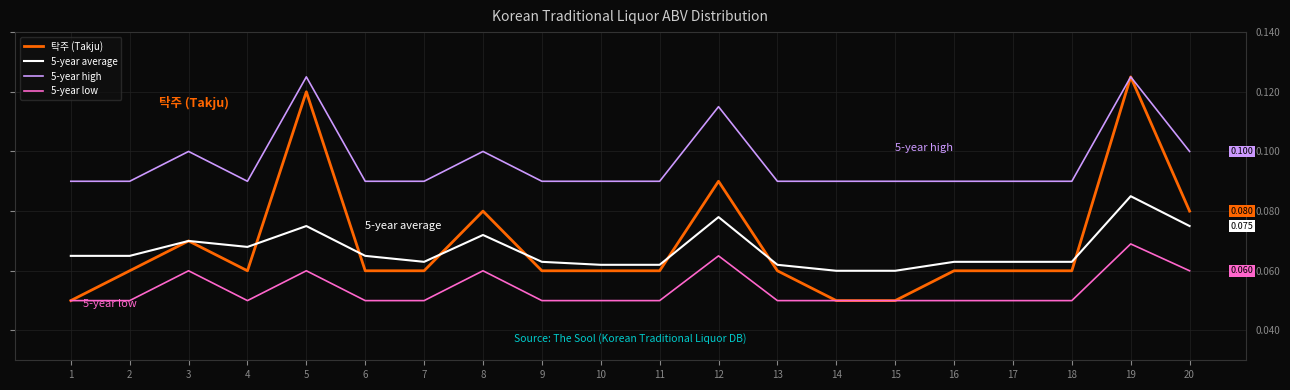

Which series changed the most between 15 and 16?

탁주 (Takju)